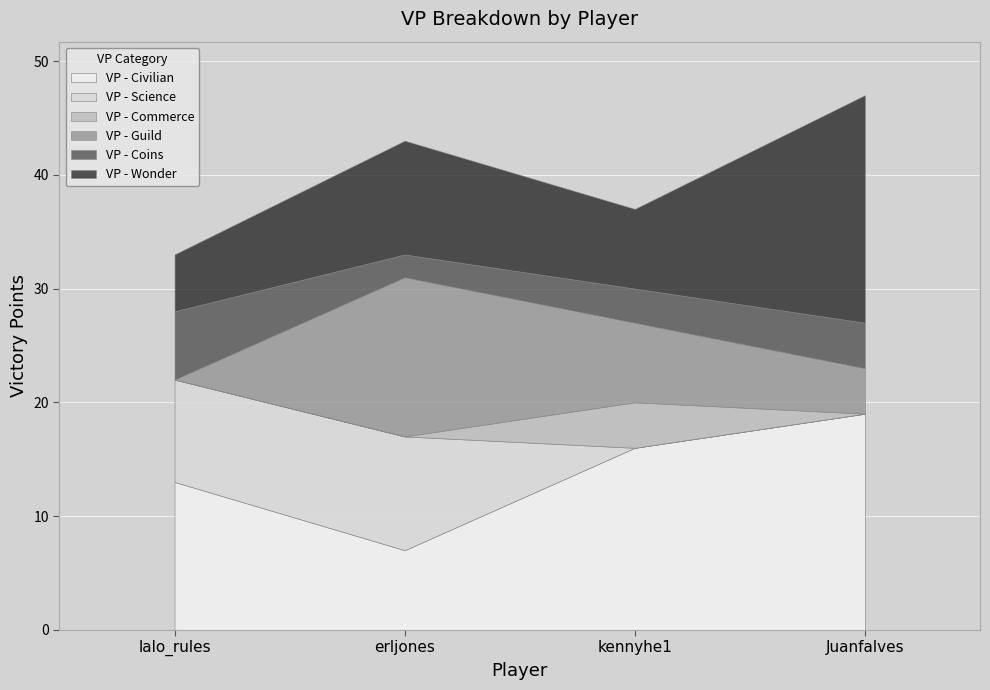

What is the lowest value of the VP - Coins series?

2